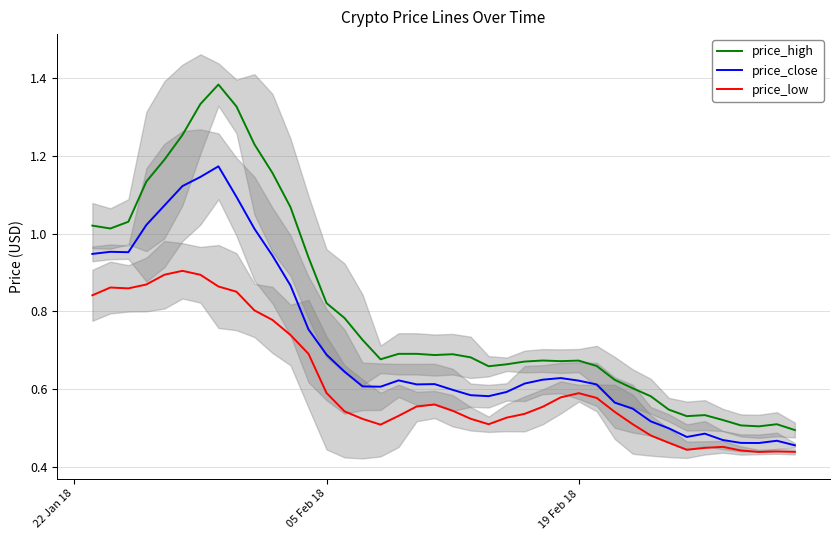

True or false: price_close has more than 0 interior local peaks.

True